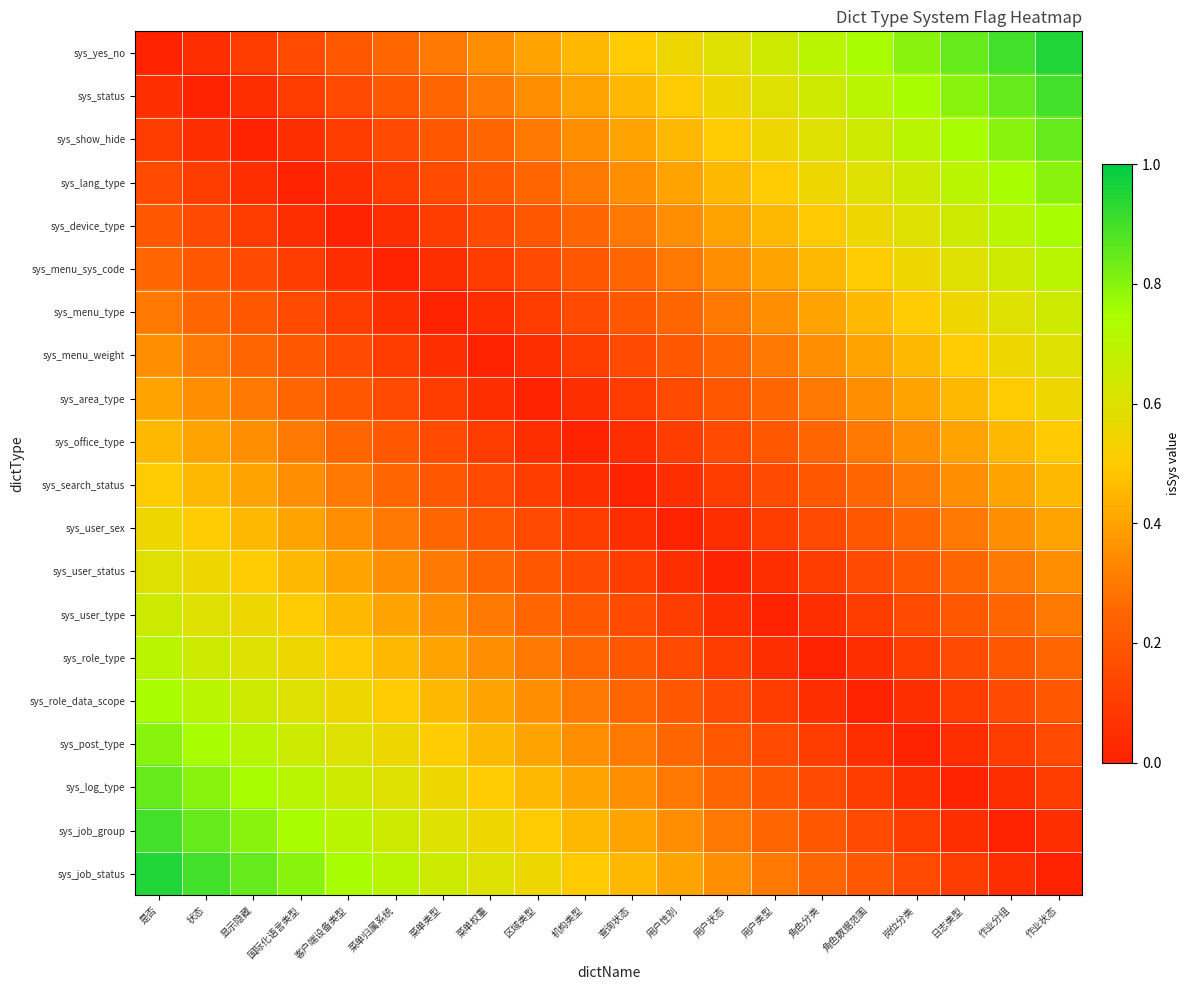

What is the difference between the highest and lowest values at 是否?

0.9